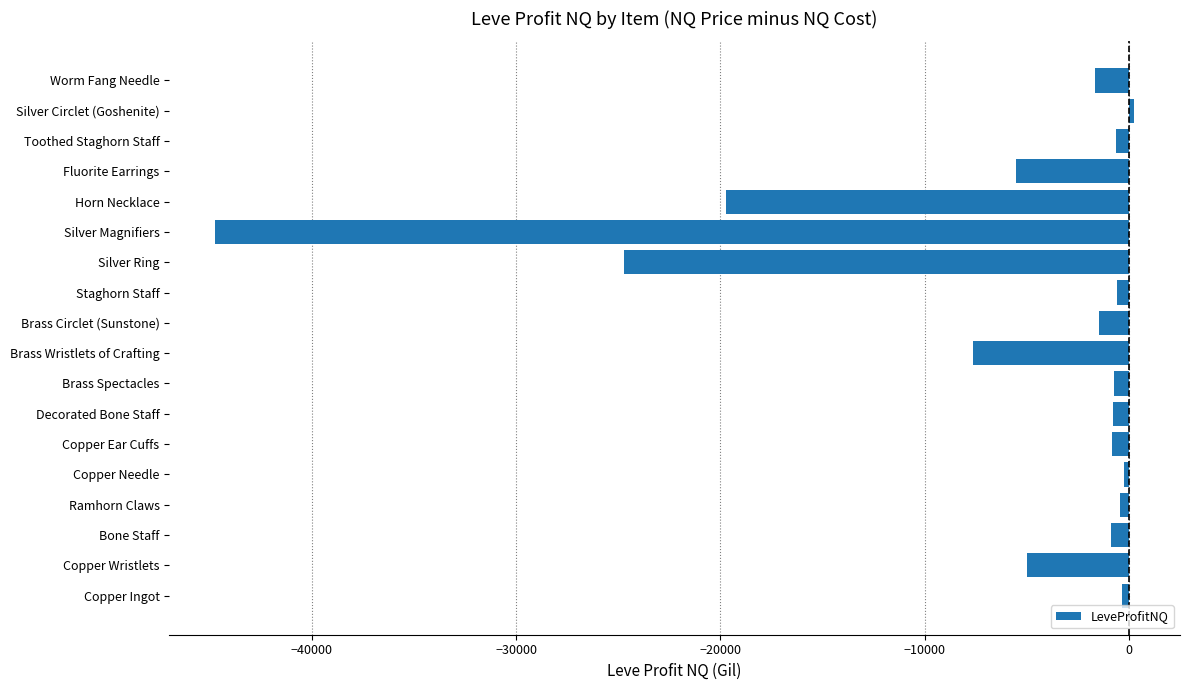

What is the difference between the maximum and second lowest values?

24957.0